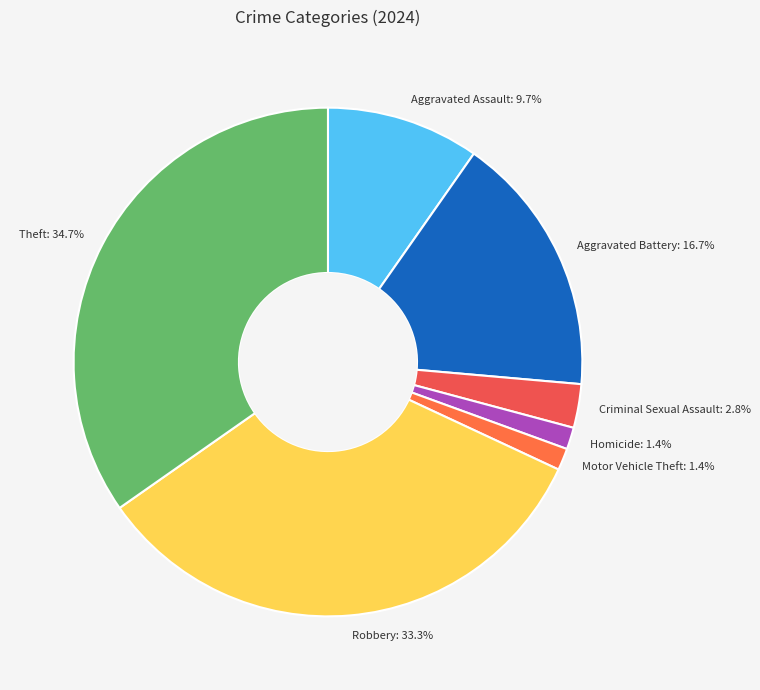

Is there any slice that represents more than half of the pie?

No